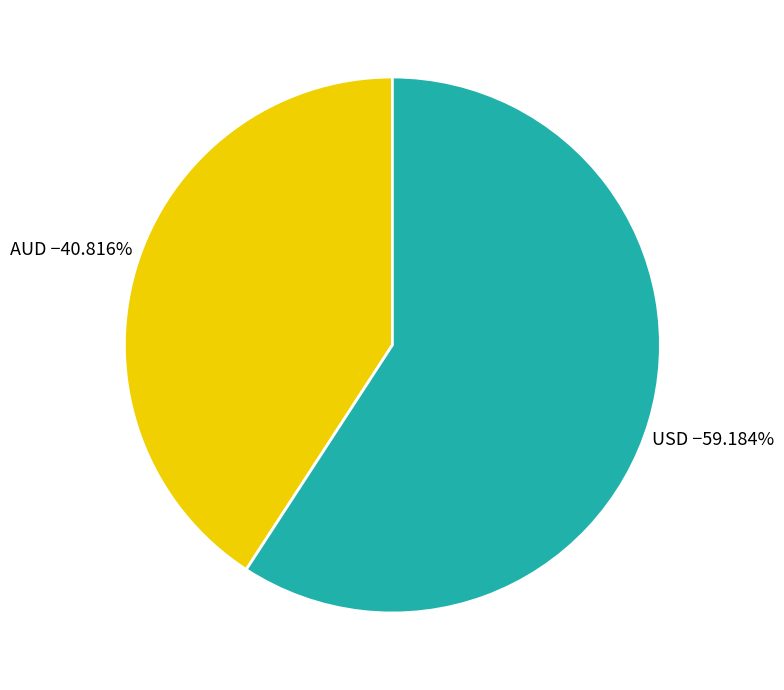

Is there a majority slice in this chart?

Yes